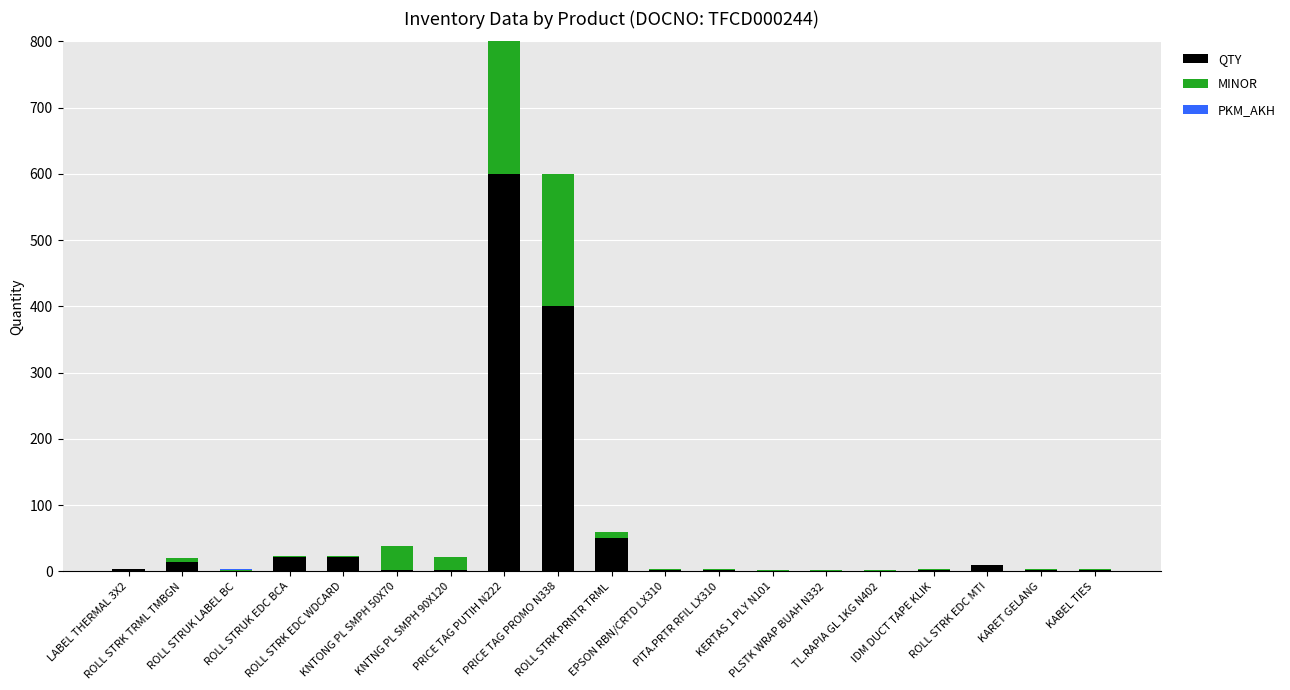

What is the sum of all QTY values?

1139